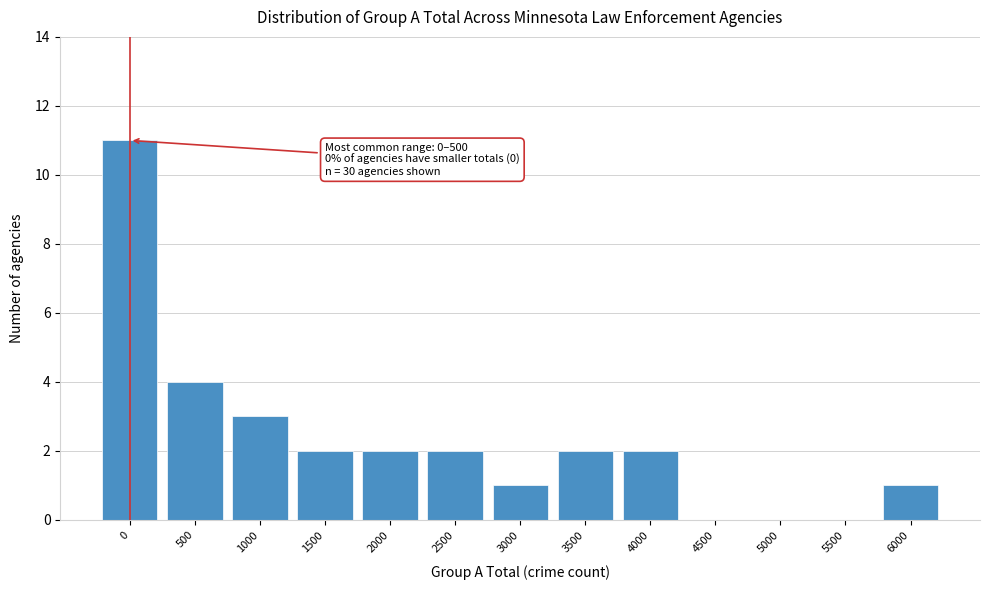

Reading left to right, list all the values displayed in this chart.

0=11	500=4	1000=3	1500=2	2000=2	2500=2	3000=1	3500=2	4000=2	4500=0	5000=0	5500=0	6000=1